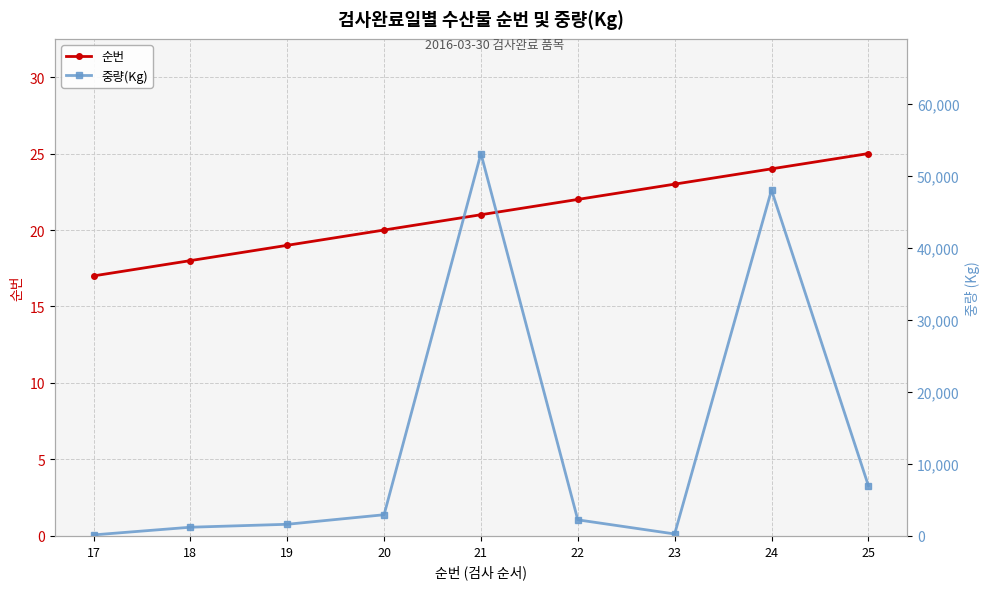

Rank the series by their average value, from highest to lowest.

중량(Kg), 순번